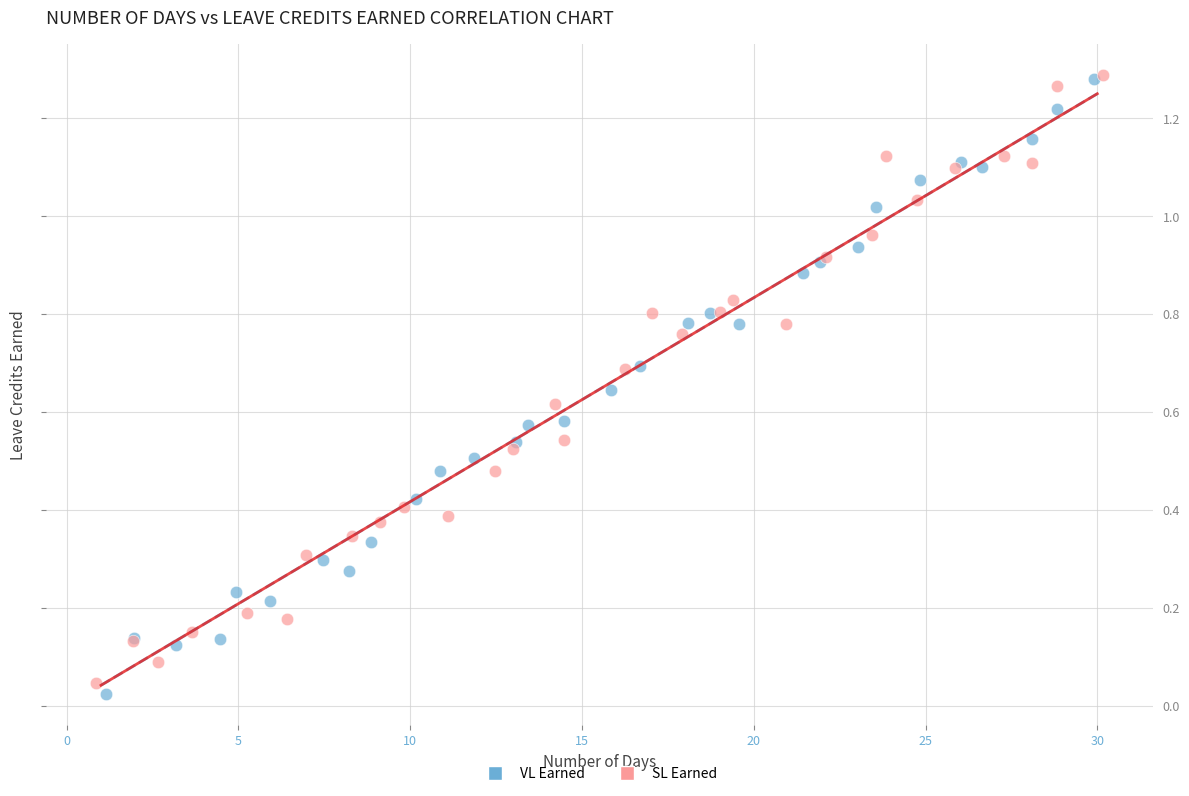

Which series has the widest spread of Y values?

VL Earned